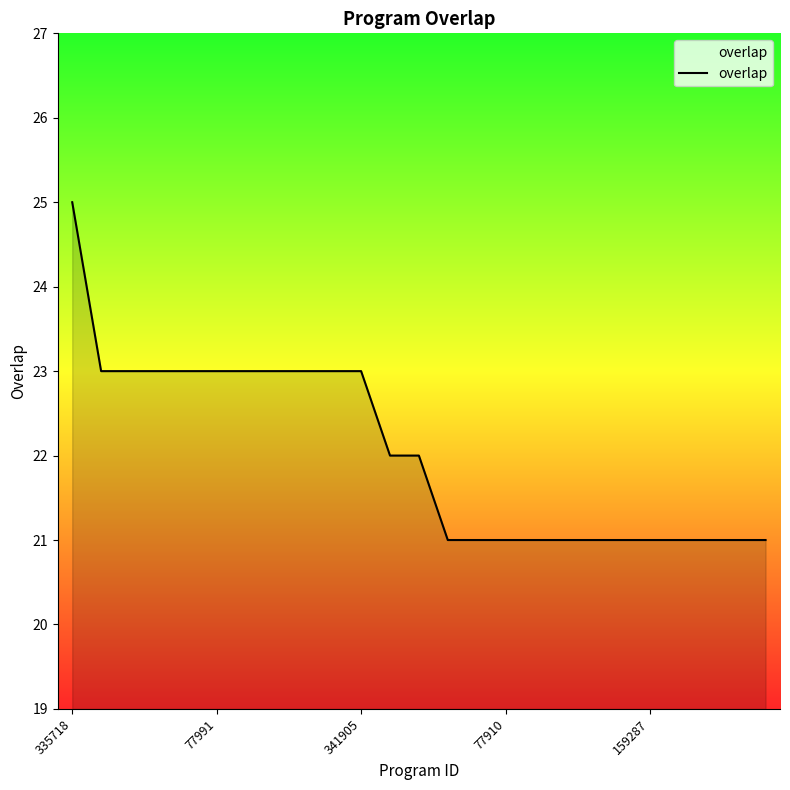

Reading left to right, transcribe all the data shown in this chart.

25	23	23	23	23	23	23	23	23	23	23	22	22	21	21	21	21	21	21	21	21	21	21	21	21